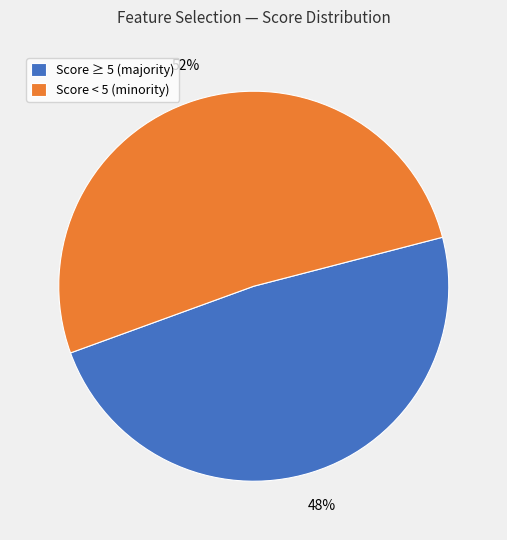

Count the number of slices in the pie.

2